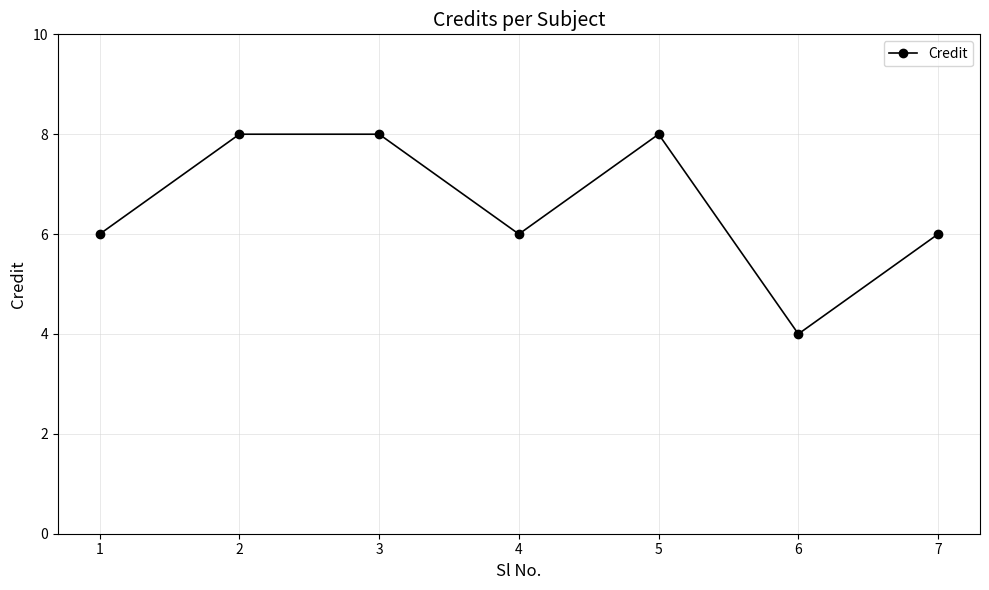

How many interior local valleys (lower than both neighbors) does the data have?

2